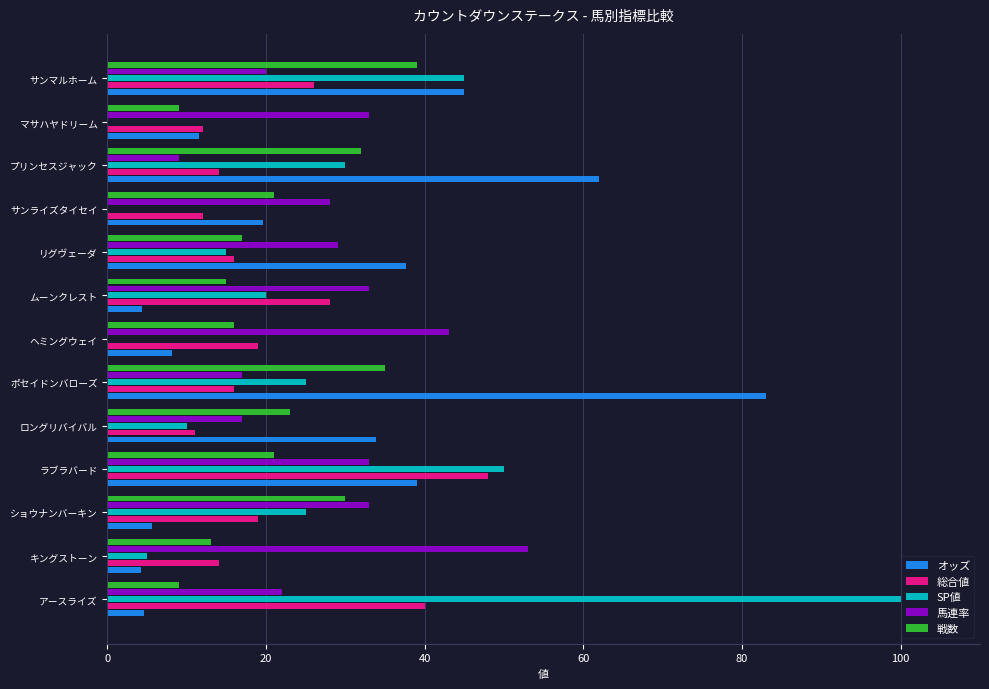

What is the sum of the オッズ values at ショウナンバーキン and マサハヤドリーム?

17.1